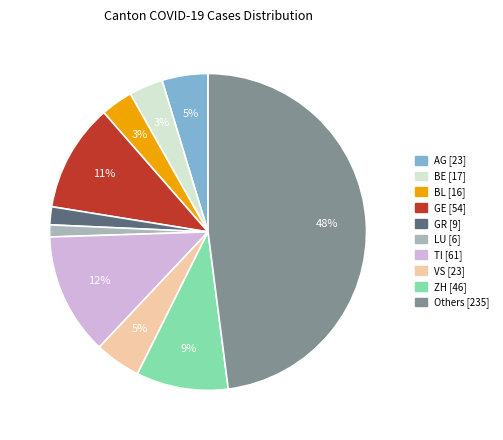

Is there any slice that represents more than half of the pie?

No